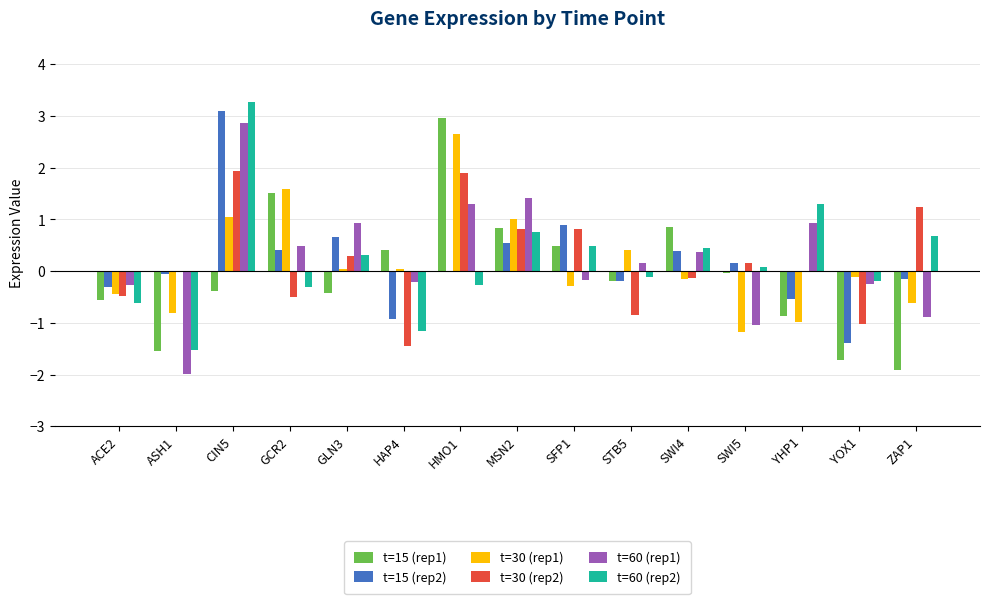

What is the maximum value shown in the chart?

3.3